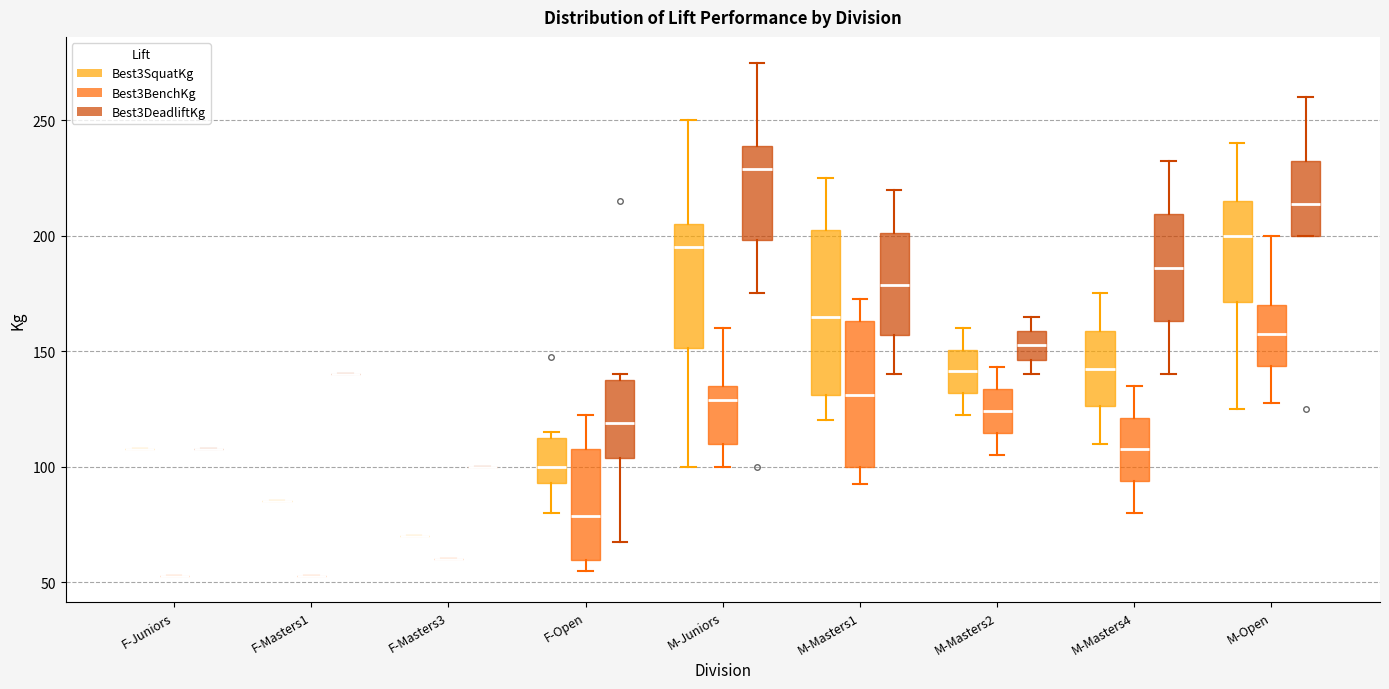

Reading left to right, read every box against the y-axis: the position of its median line, the range the box covers, and the ends of its whiskers. The values are not printed on the chart, so give them approximately, as read against the axis.

F-Juniors (Best3SquatKg): box collapsed to a line at 110, whiskers 110 to 110
F-Juniors (Best3BenchKg): box collapsed to a line at 55, whiskers 55 to 55
F-Juniors (Best3DeadliftKg): box collapsed to a line at 110, whiskers 110 to 110
F-Masters1 (Best3SquatKg): box collapsed to a line at 85, whiskers 85 to 85
F-Masters1 (Best3BenchKg): box collapsed to a line at 55, whiskers 55 to 55
F-Masters1 (Best3DeadliftKg): box collapsed to a line at 140, whiskers 140 to 140
F-Masters3 (Best3SquatKg): box collapsed to a line at 70, whiskers 70 to 70
F-Masters3 (Best3BenchKg): box collapsed to a line at 60, whiskers 60 to 60
F-Masters3 (Best3DeadliftKg): box collapsed to a line at 100, whiskers 100 to 100
F-Open (Best3SquatKg): median 100, box 95 to 115, whiskers 80 to 115 (just above the box's upper edge)
F-Open (Best3BenchKg): median 80, box 60 to 110, whiskers 55 to 125
F-Open (Best3DeadliftKg): median 120, box 105 to 140, whiskers 70 to 140 (just above the box's upper edge)
M-Juniors (Best3SquatKg): median 195, box 150 to 205, whiskers 100 to 250
M-Juniors (Best3BenchKg): median 130, box 110 to 135, whiskers 100 to 160
M-Juniors (Best3DeadliftKg): median 230, box 200 to 240, whiskers 175 to 275
M-Masters1 (Best3SquatKg): median 165, box 130 to 205, whiskers 120 to 225
M-Masters1 (Best3BenchKg): median 130, box 100 to 165, whiskers 95 to 175
M-Masters1 (Best3DeadliftKg): median 180, box 155 to 200, whiskers 140 to 220
M-Masters2 (Best3SquatKg): median 140, box 130 to 150, whiskers 125 to 160
M-Masters2 (Best3BenchKg): median 125, box 115 to 135, whiskers 105 to 145
M-Masters2 (Best3DeadliftKg): median 155, box 145 to 160, whiskers 140 to 165
M-Masters4 (Best3SquatKg): median 145, box 125 to 160, whiskers 110 to 175
M-Masters4 (Best3BenchKg): median 110, box 95 to 120, whiskers 80 to 135
M-Masters4 (Best3DeadliftKg): median 185, box 165 to 210, whiskers 140 to 235
M-Open (Best3SquatKg): median 200, box 170 to 215, whiskers 125 to 240
M-Open (Best3BenchKg): median 160, box 145 to 170, whiskers 130 to 200
M-Open (Best3DeadliftKg): median 215, box 200 to 235, whiskers 200 to 260